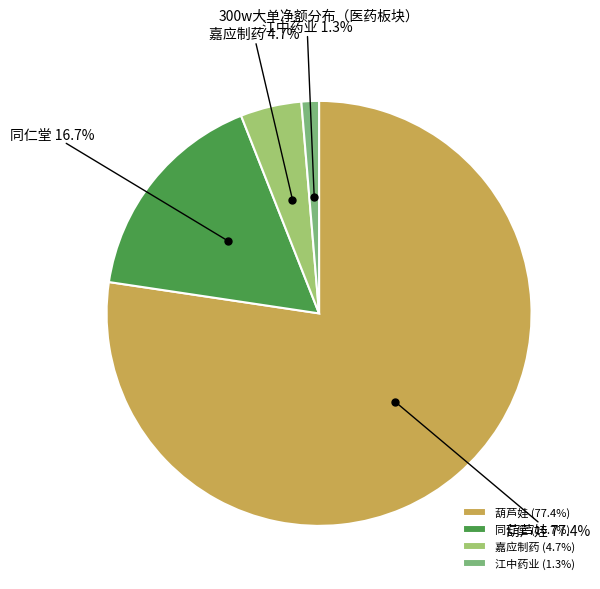

Does any single category account for the majority?

Yes